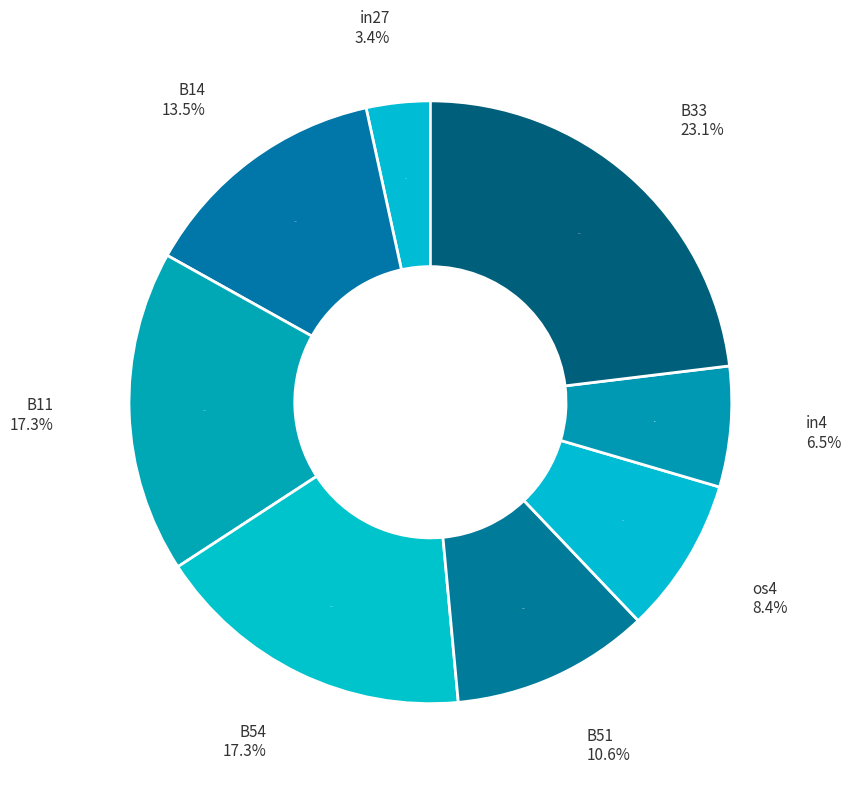

What is the change in value from B54 to os4?

-0.1